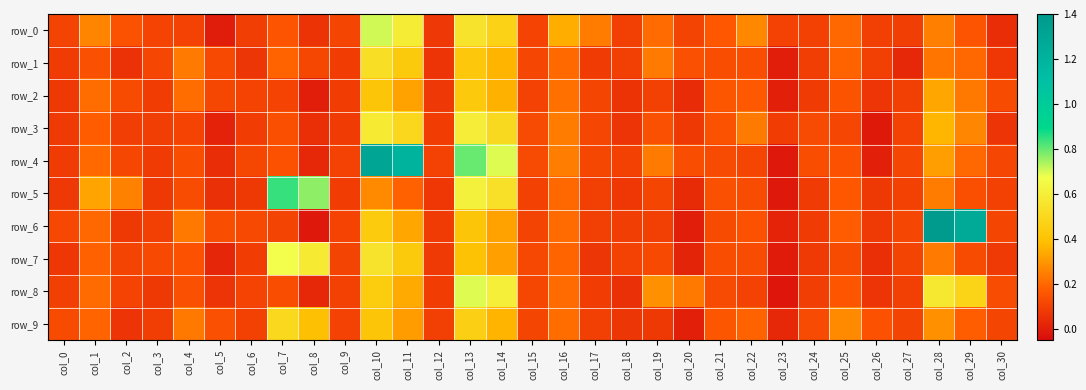

What is the approximate value of row_7 at col_4?

0.1